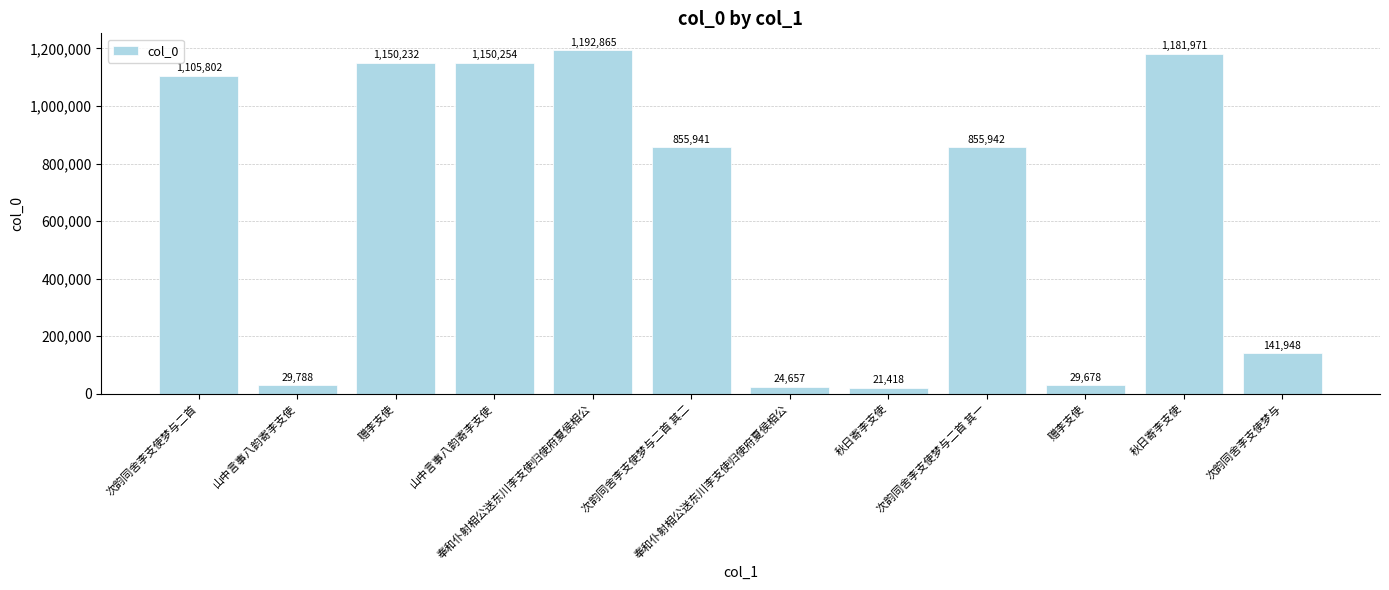

Reading left to right, what are all the values shown in this chart?

次韵同舍李支使梦与二首=1105802	山中言事八韵寄李支使=29788	赠李支使=1150232	山中言事八韵寄李支使=1150254	奉和仆射相公送东川李支使归使府夏侯相公=1192865	次韵同舍李支使梦与二首 其二=855941	奉和仆射相公送东川李支使归使府夏侯相公=24657	秋日寄李支使=21418	次韵同舍李支使梦与二首 其一=855942	赠李支使=29678	秋日寄李支使=1181971	次韵同舍李支使梦与=141948